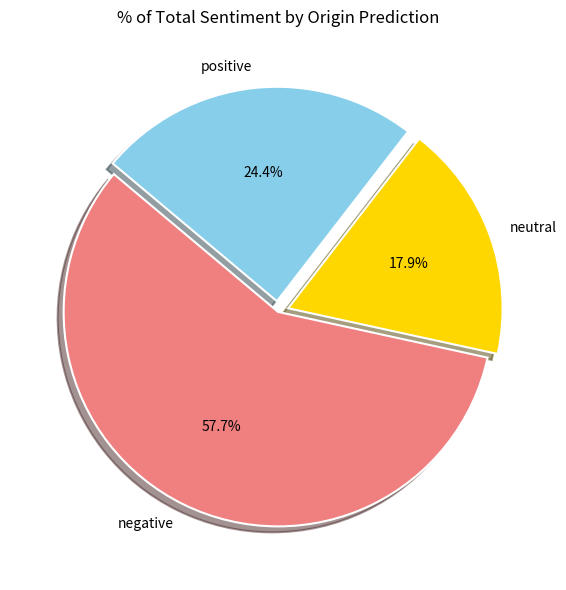

To the nearest percent, what is the combined percentage of positive and negative?

82%